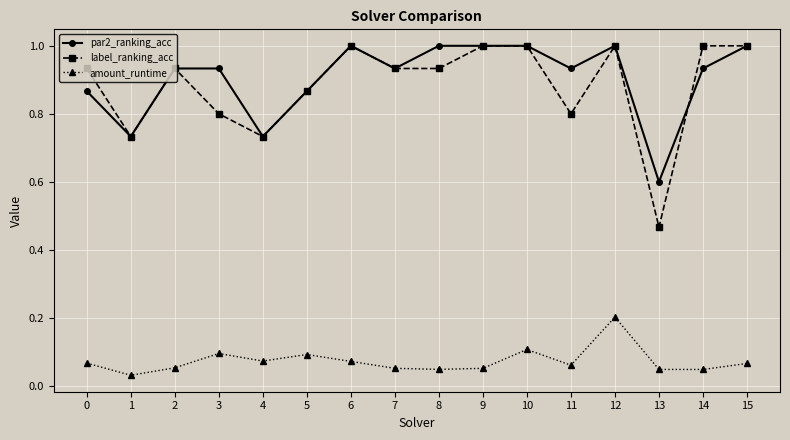

What is the sum of the par2_ranking_acc values at 9 and 13?

1.6